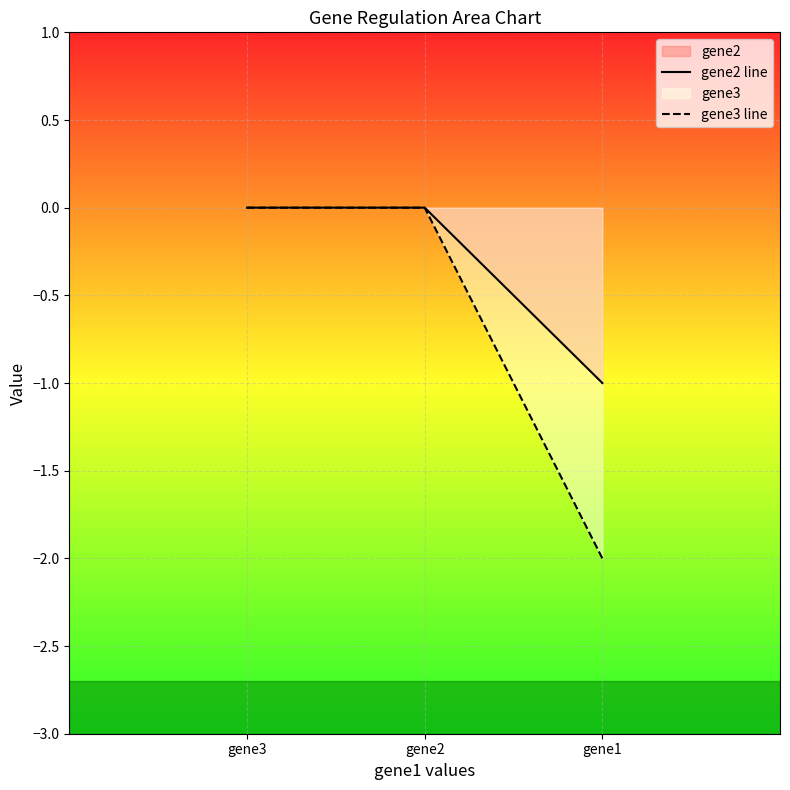

The gene3 line series shows -1 at gene1. True or false?

False